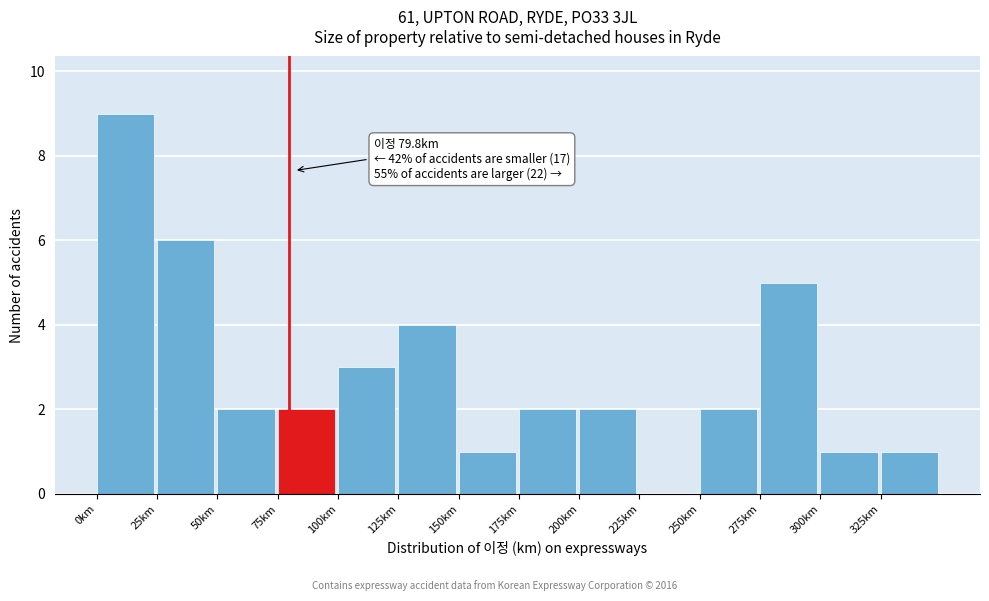

Which range on the x-axis has the tallest bar?

0 to 25